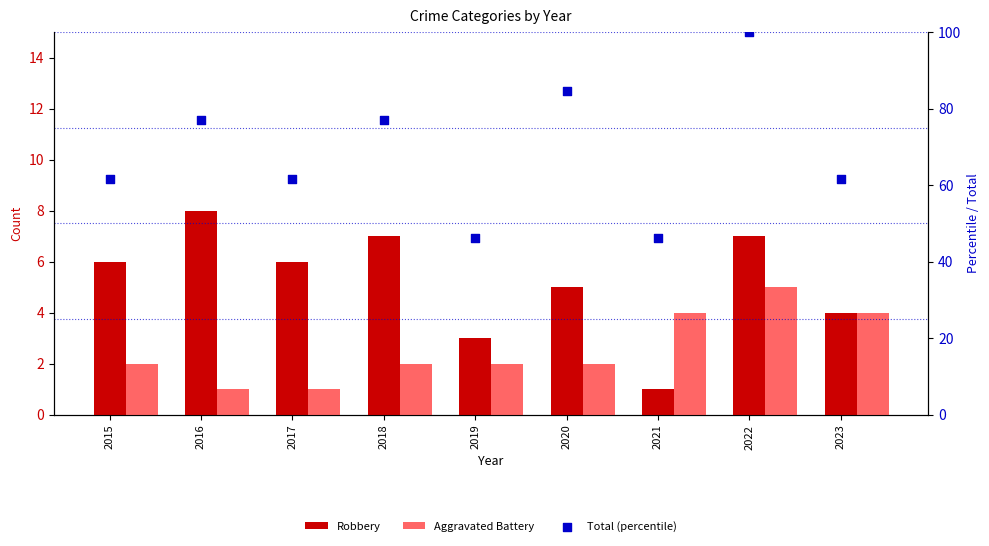

Which series contains the lowest Y value?

Robbery